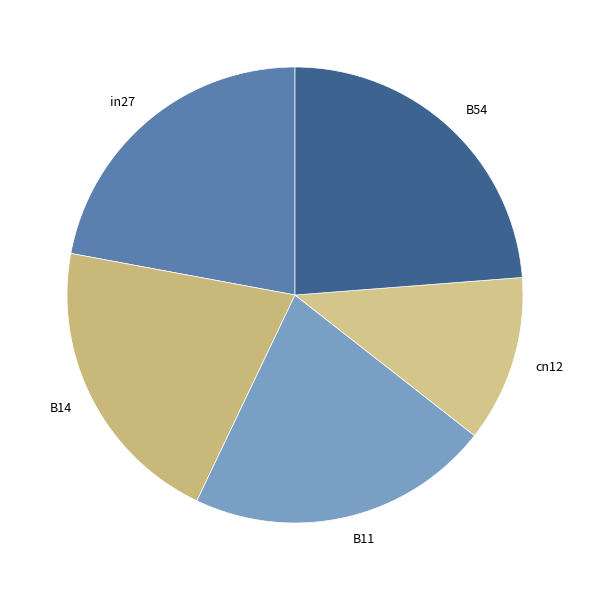

Is the sum of B54 and B14 greater than half?

No